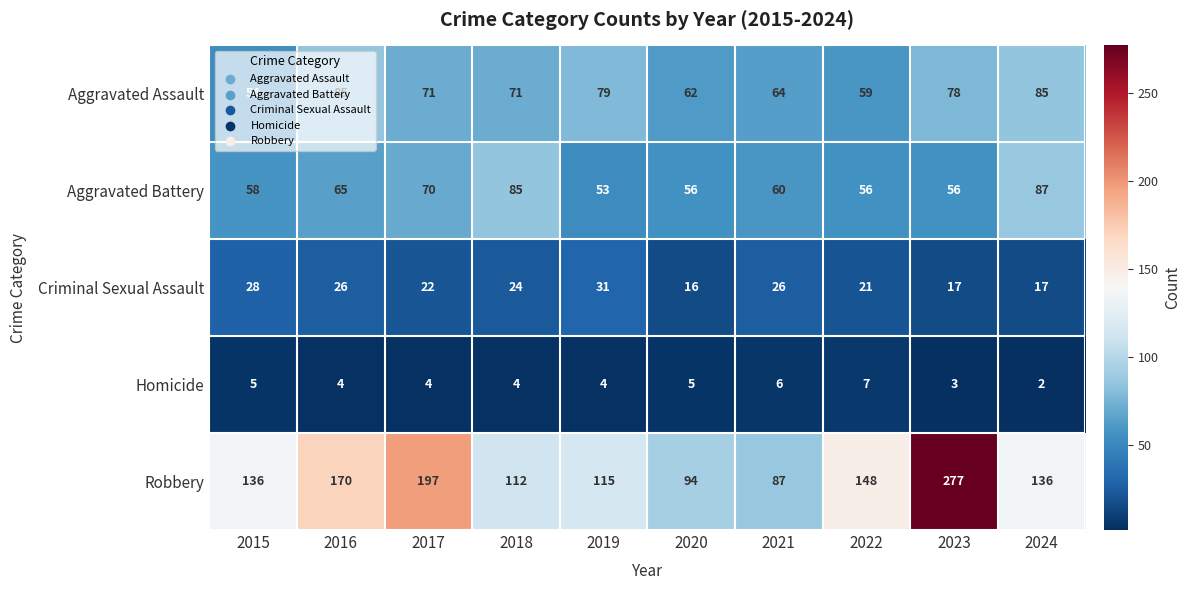

The value of Aggravated Battery at 2023 is 31. True or false?

False